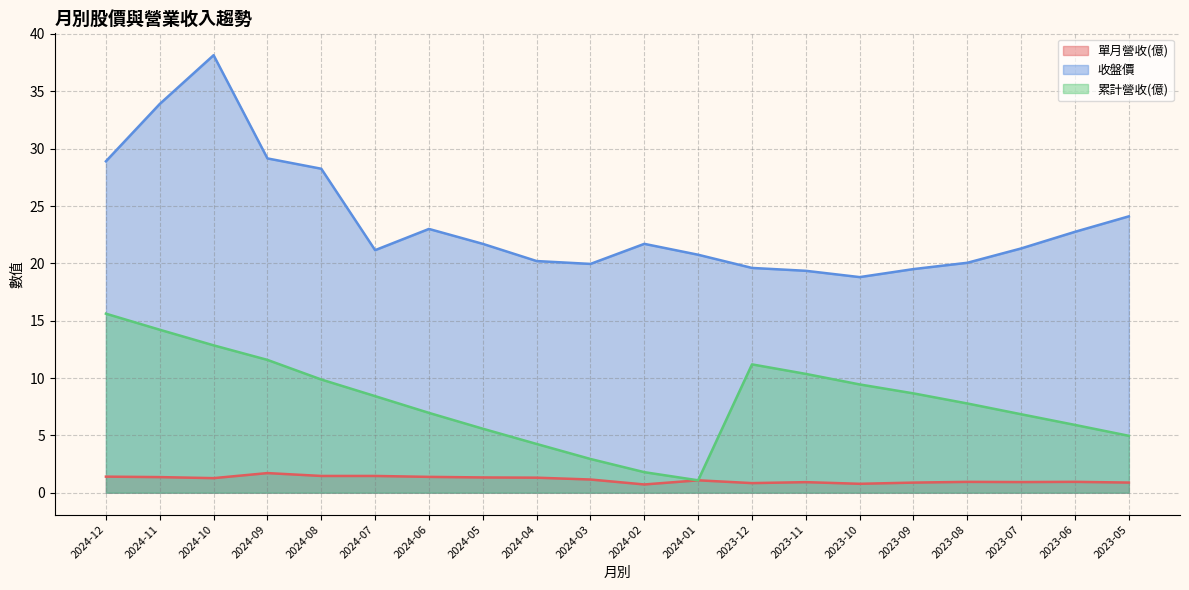

What is the difference between the 收盤價 values at 2023-07 and 2023-10?

2.5